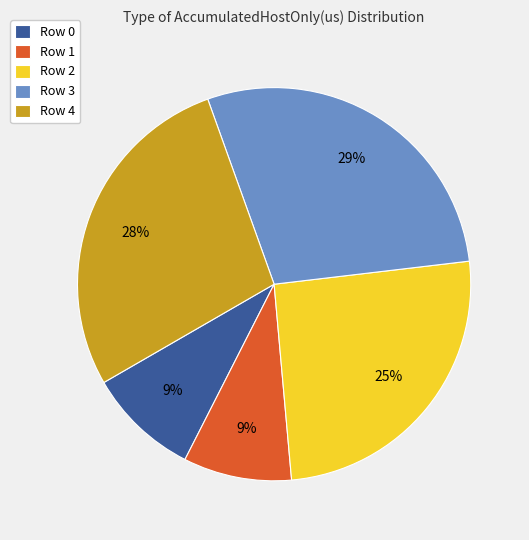

Does Row 4 represent more than half of the total?

No